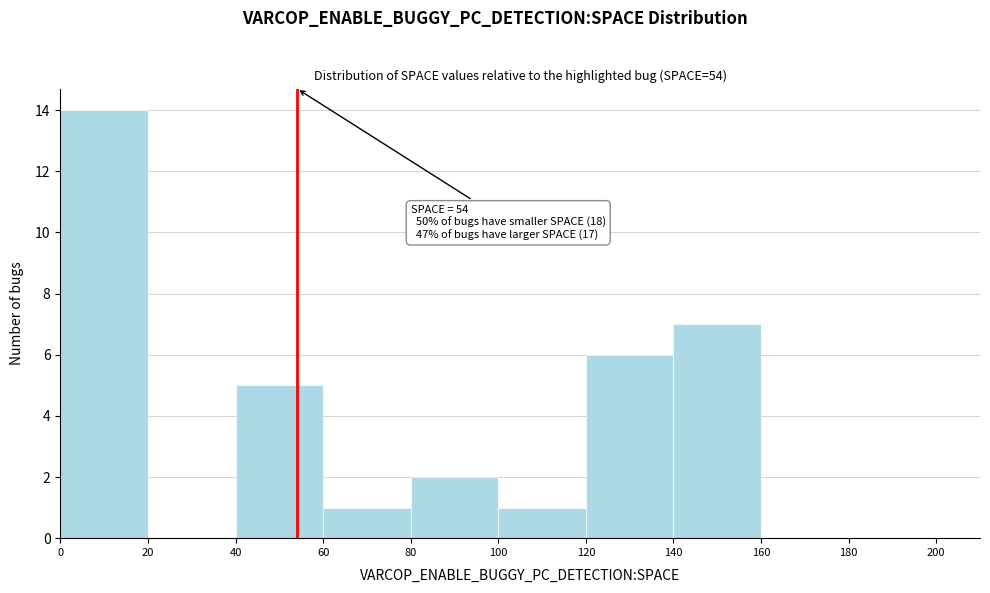

Which range on the x-axis has the tallest bar?

0 to 20